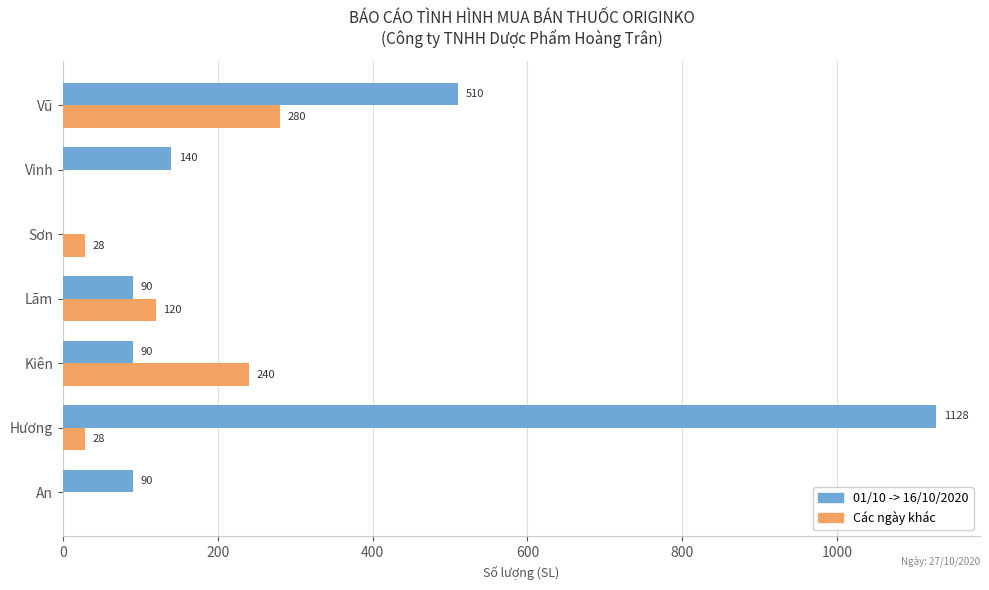

What is the approximate value of Các ngày khác at Kiên?

240